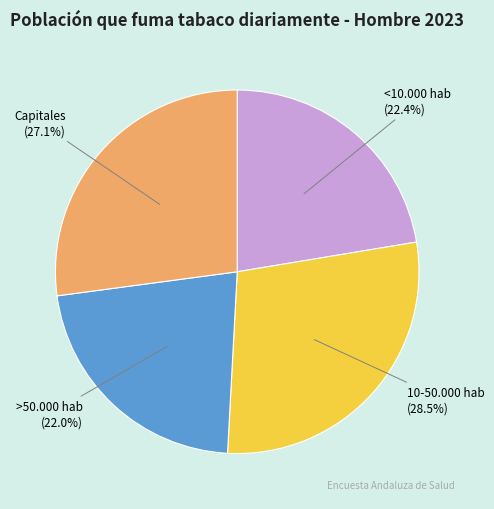

How many slices are in this pie chart?

4